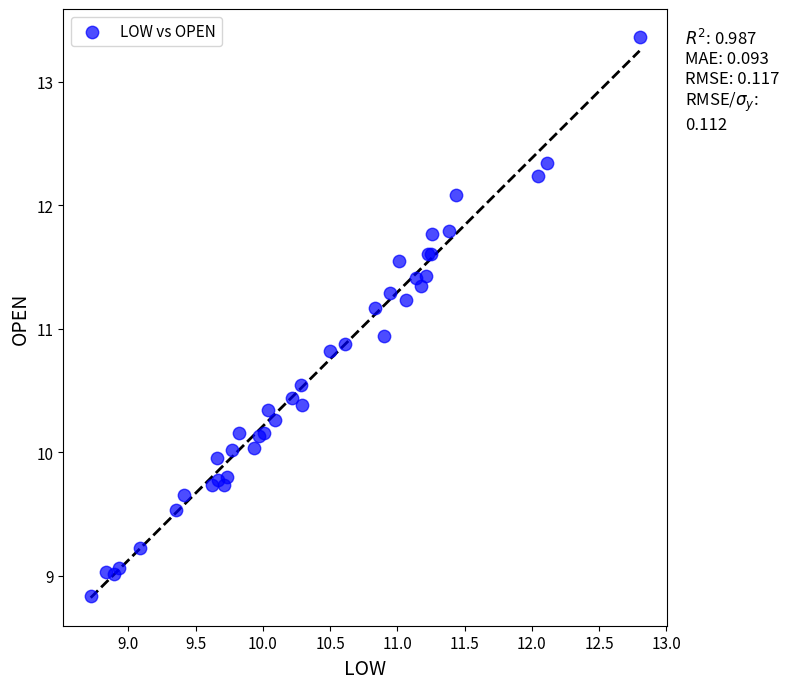

What Y value in the scatter plot is closest to 11?

10.9